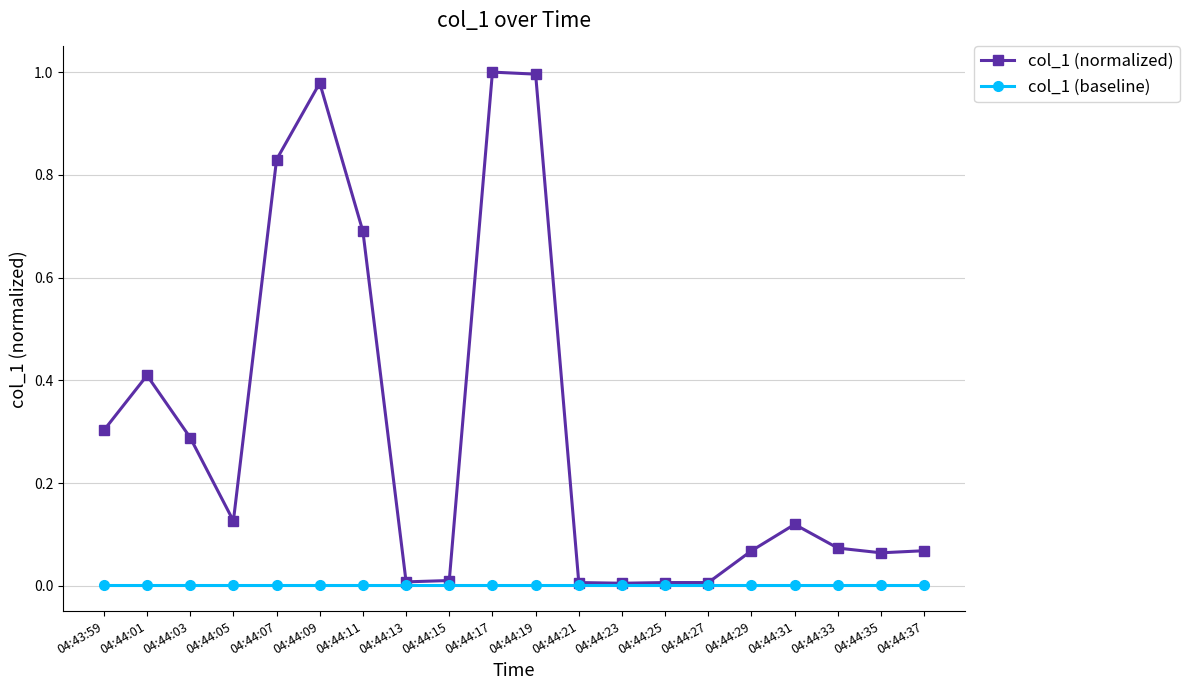

Which series has the largest range (max minus min)?

col_1 (normalized)